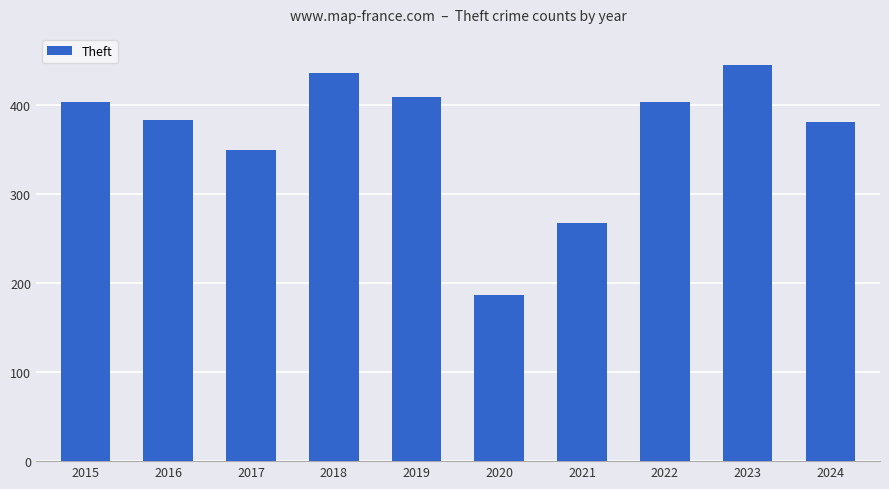

Which has a higher value, 2017 or 2023?

2023